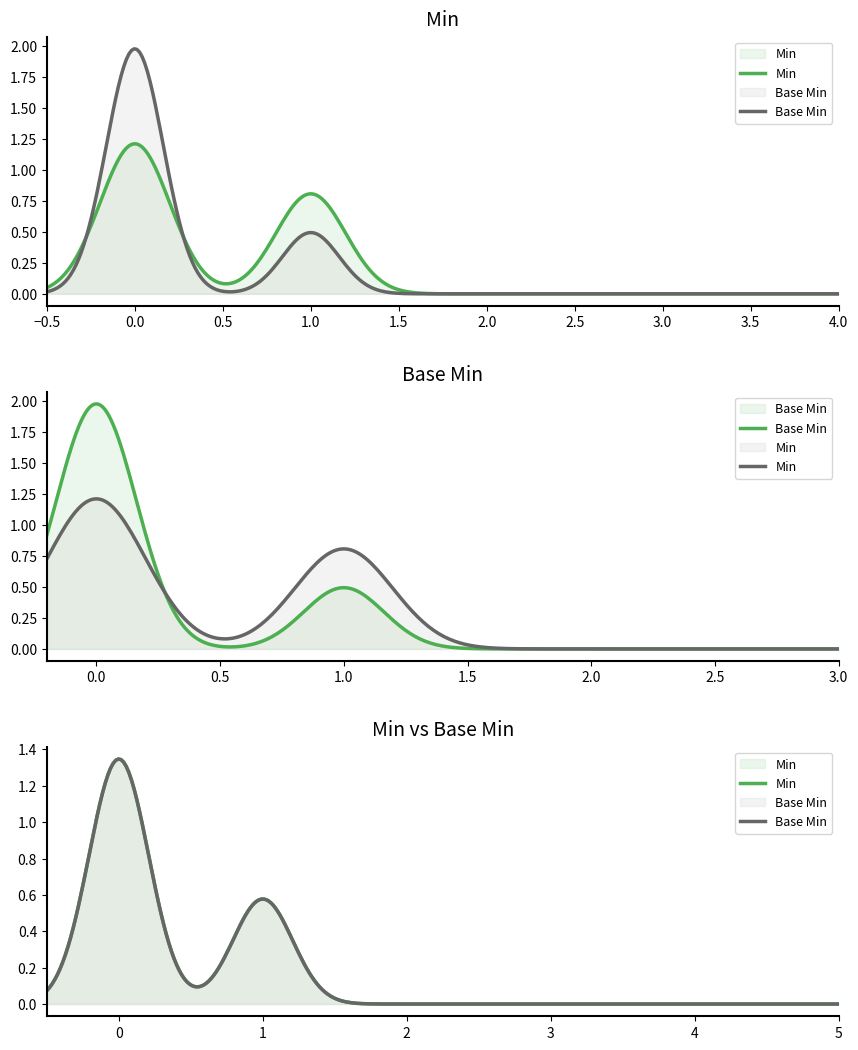

Does the chart display data point markers on the line(s)?

No